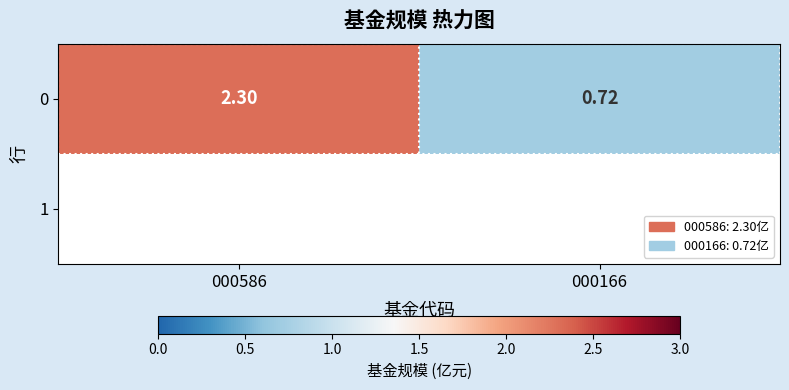

At which label is the value closest to 1?

000166